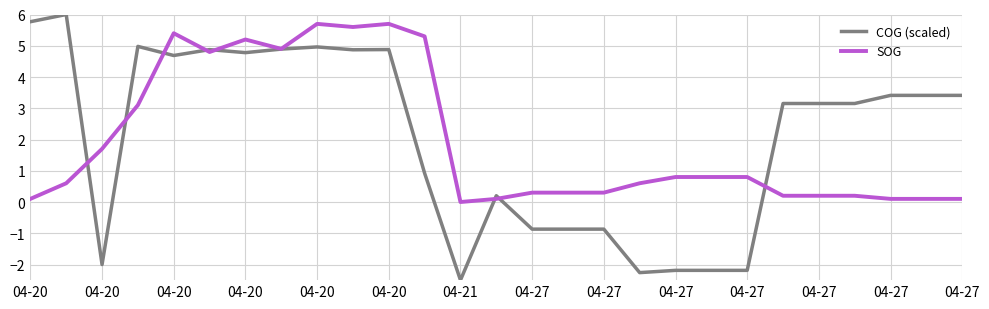

Is this an area chart (filled region under the line)?

No